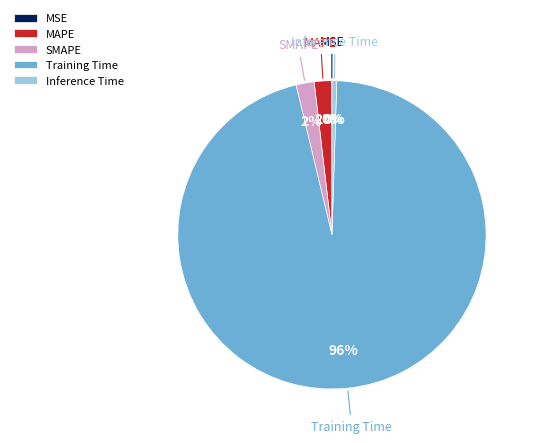

Which has a higher value, Inference Time or SMAPE?

SMAPE